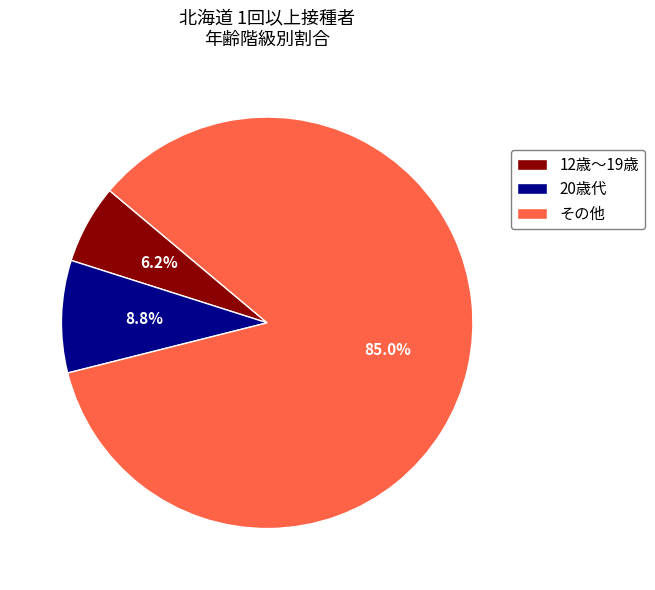

Which slice is the largest?

その他